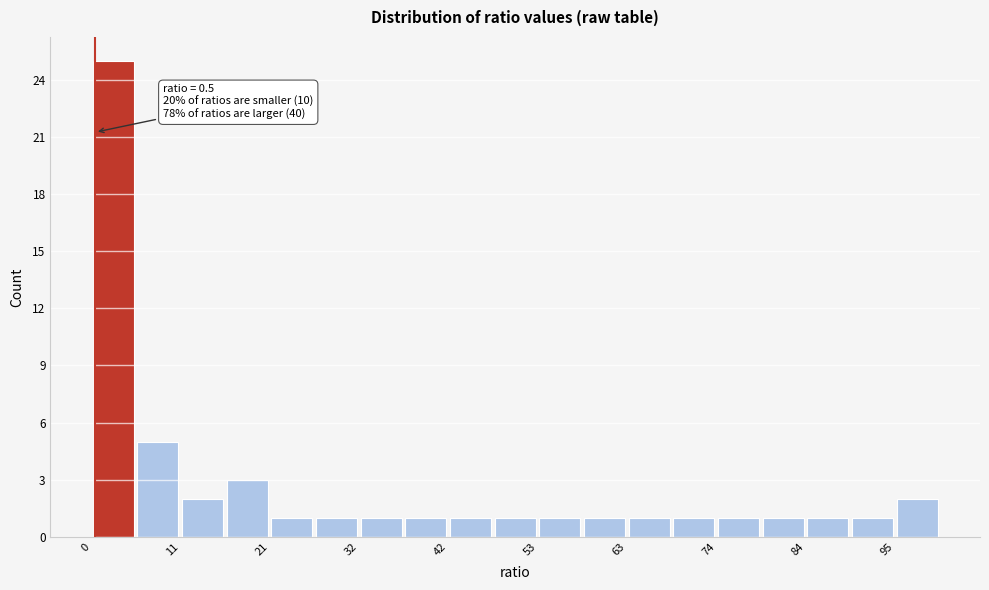

Read against the x-axis, roughly where is the centre of the tallest bar?

2